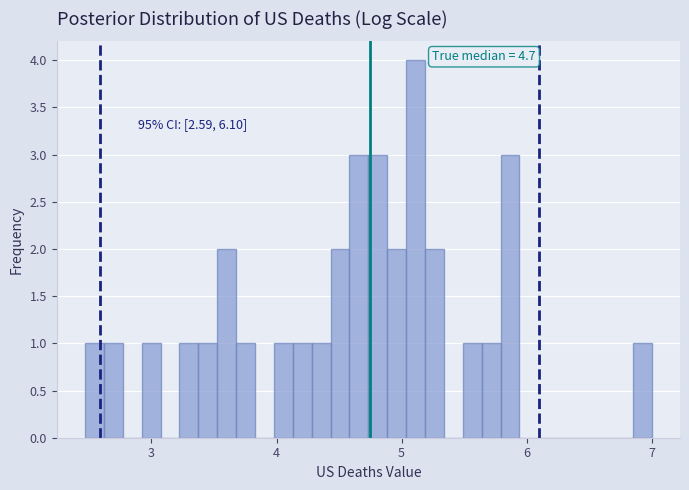

Read against the x-axis, roughly where is the centre of the tallest bar?

5.1